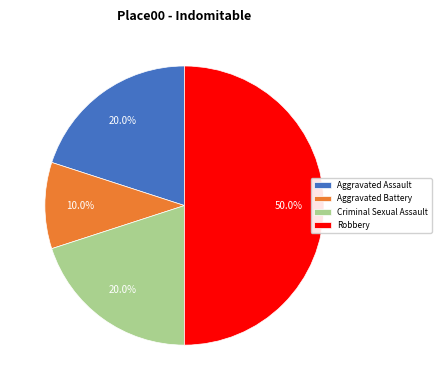

To the nearest percent, what percentage of the pie is Aggravated Battery?

10%